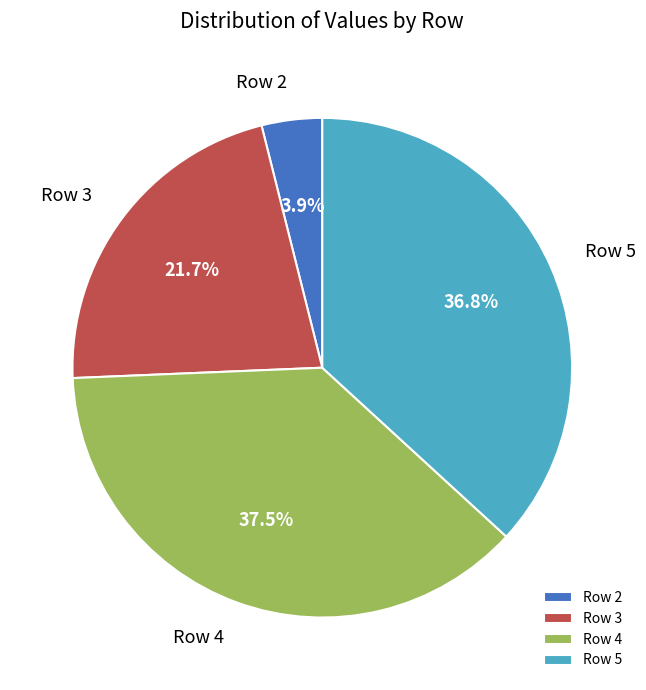

The Row 5 slice represents 48% of the pie. True or false?

False